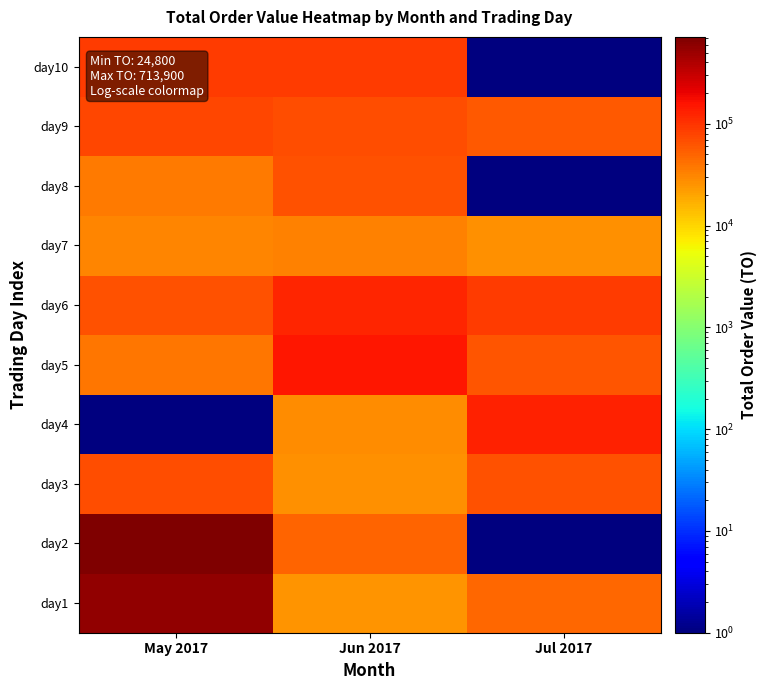

Which has a higher value, Jul 2017 or Jun 2017?

Jul 2017